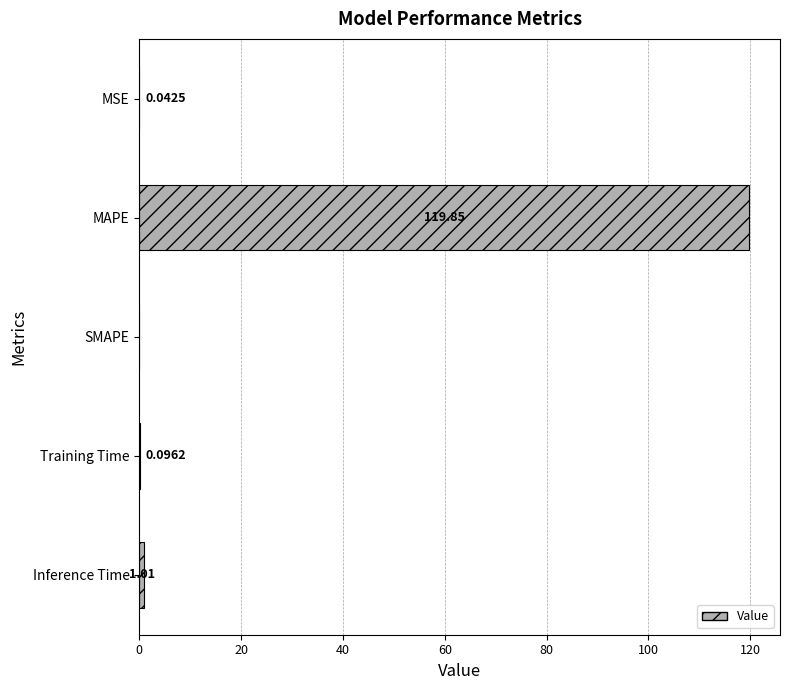

Does the chart contain stacked bars?

No